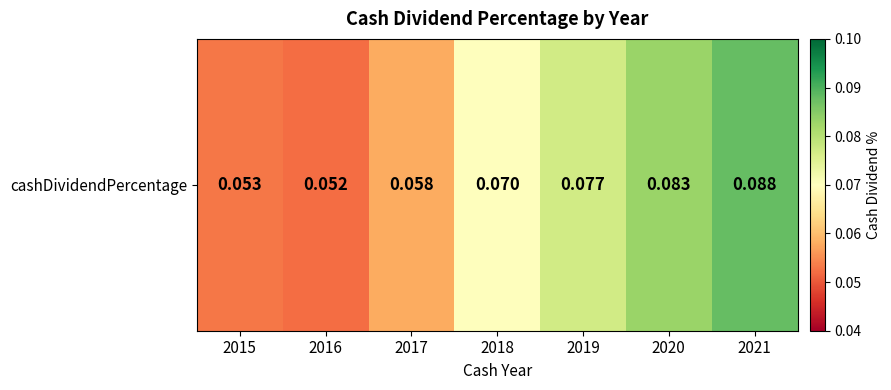

Rank the categories by value from highest to lowest.

2021, 2020, 2019, 2018, 2017, 2015, 2016